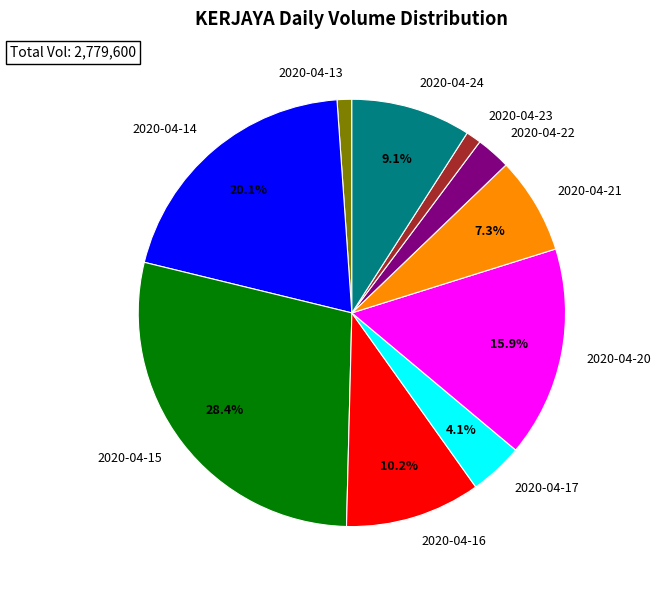

Does any single category account for the majority?

No